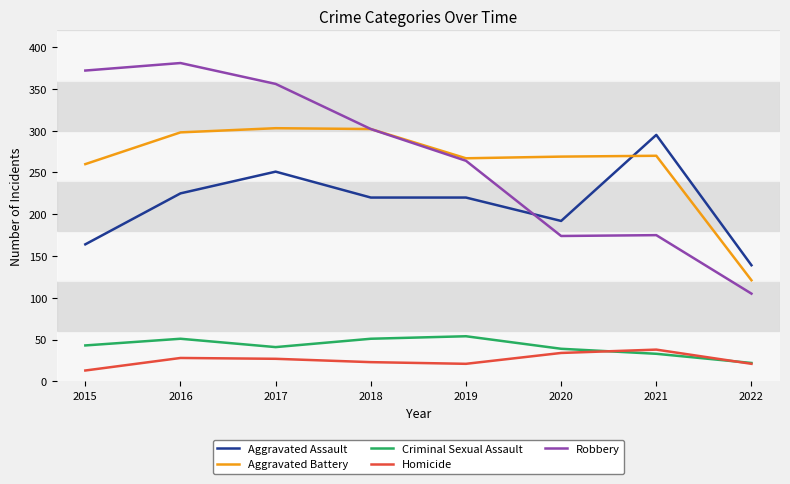

Which series has the widest spread of values?

Robbery